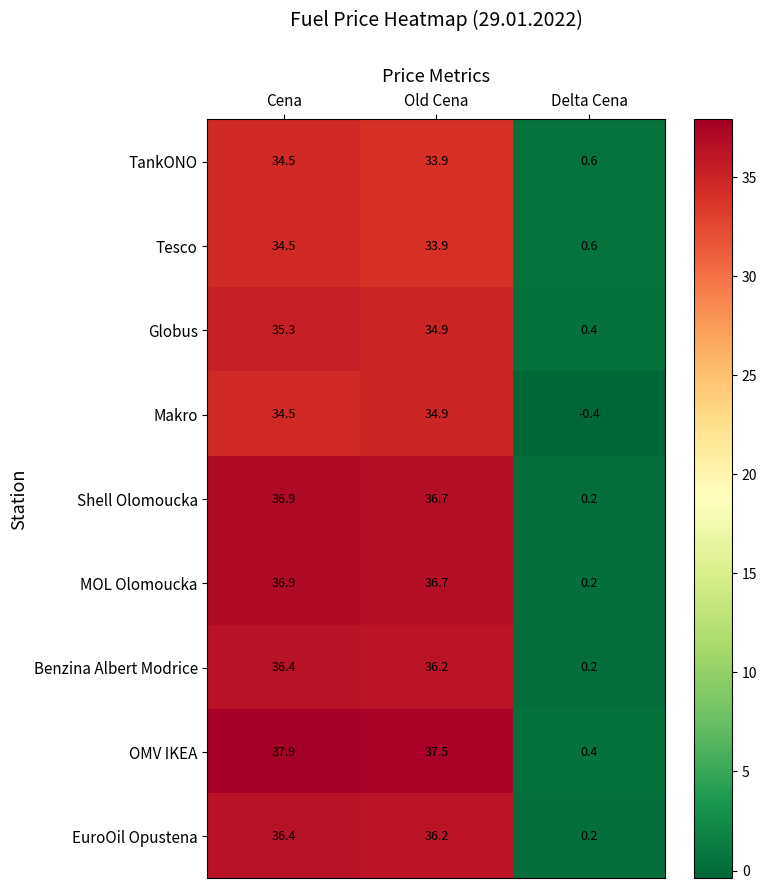

Between Old Cena and Delta Cena, which series saw the biggest shift?

OMV IKEA